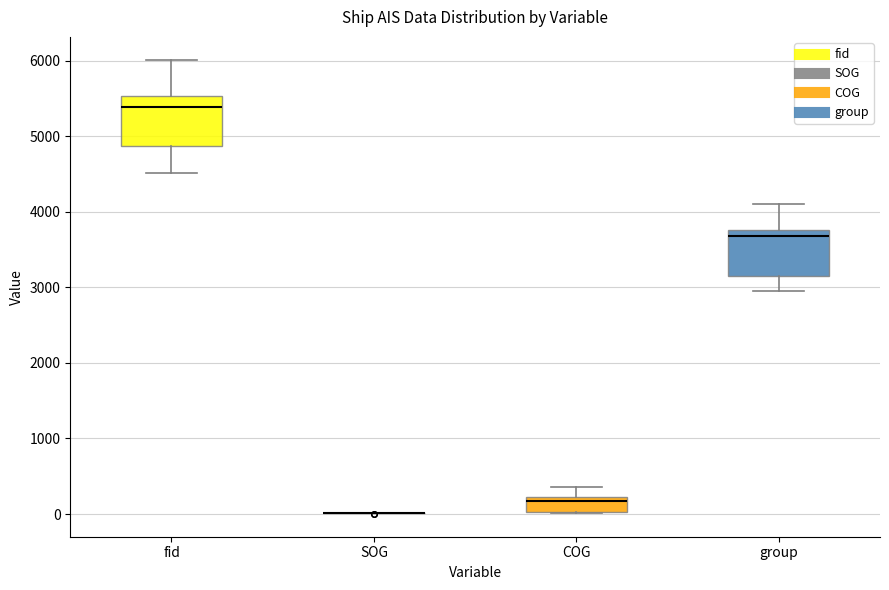

Reading left to right, transcribe this box plot: for each box, give where its median line is, the range the box spans, and where its two whiskers end, as read against the y-axis. The values are not printed on the chart, so give them approximately, as read against the axis.

fid: median 5400, box 4900 to 5500, whiskers 4500 to 6000
SOG: box collapsed to a line at 0, whiskers 0 to 0
COG: median 200 (just below the box's upper edge), box 0 to 200, whiskers 0 to 400
group: median 3700, box 3200 to 3800, whiskers 3000 to 4100